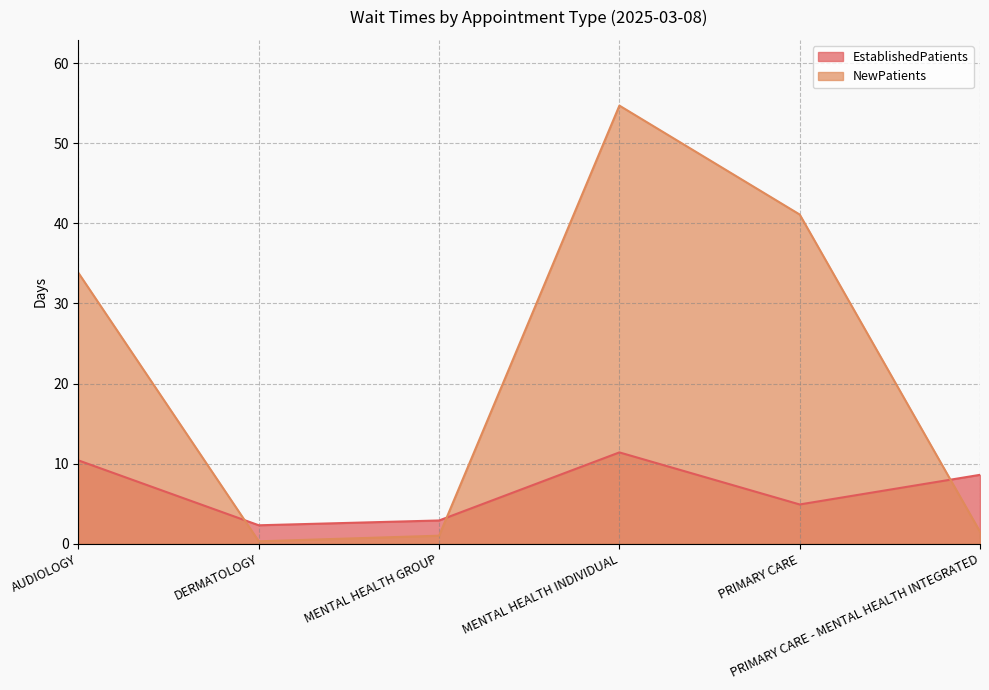

What is the difference between the highest and lowest values at PRIMARY CARE - MENTAL HEALTH INTEGRATED?

7.1